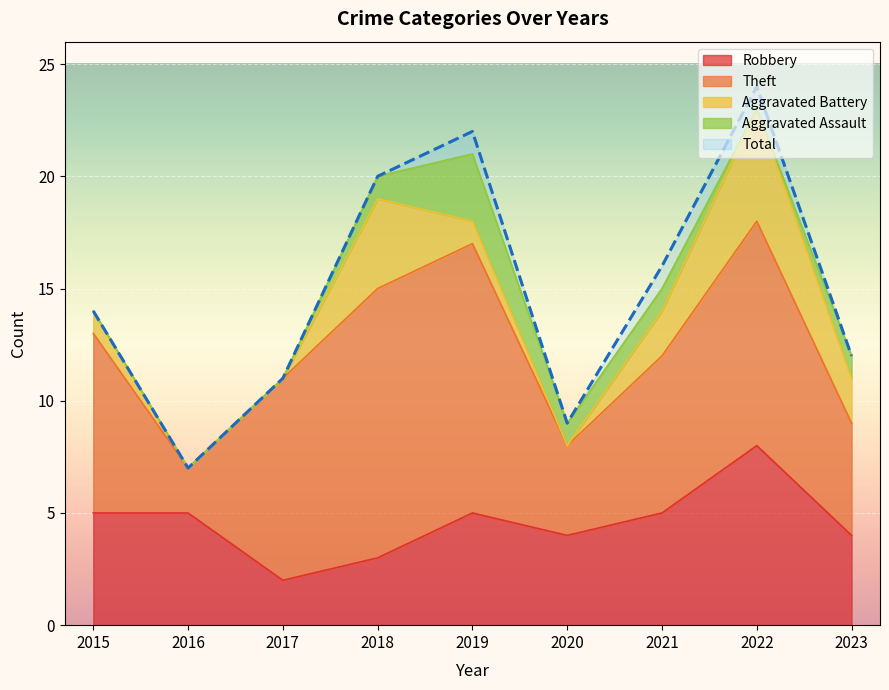

Rank the categories by Robbery value from lowest to highest.

2017, 2018, 2020, 2023, 2015, 2016, 2019, 2021, 2022